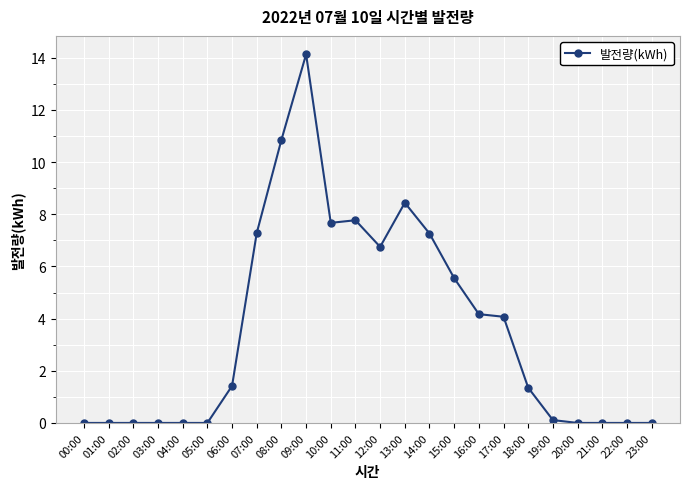

Between 10:00 and 13:00, which is larger?

13:00